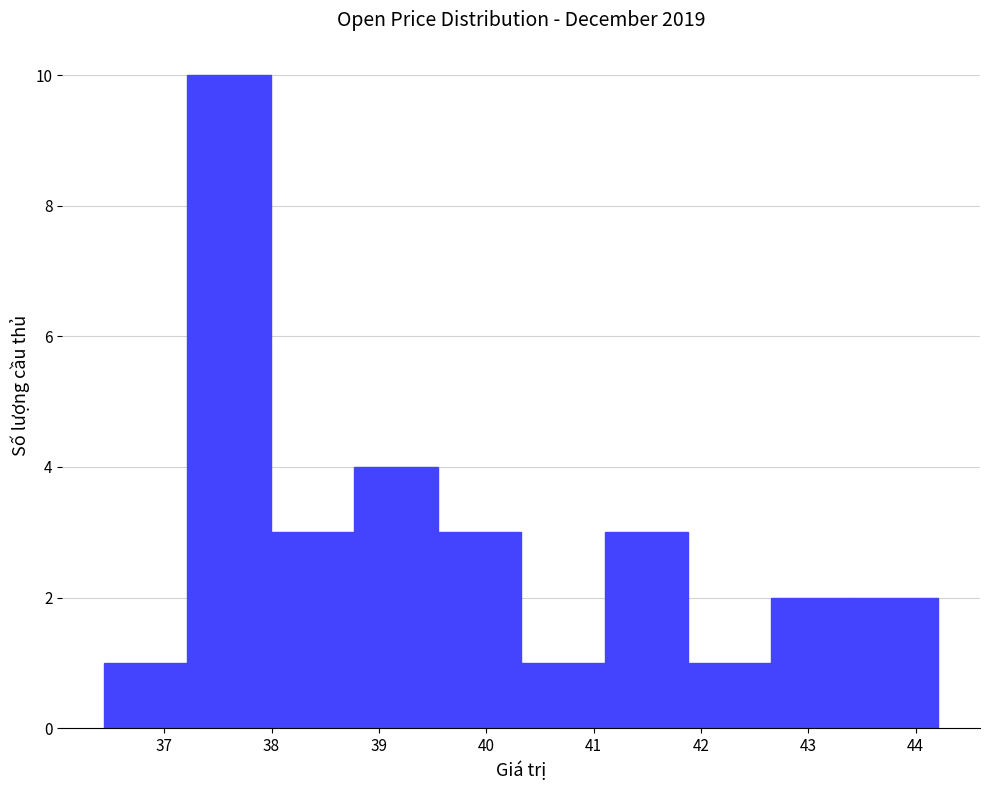

How tall is the bar that spans 37.2 to 38.0 on the x-axis? Neither the bar edges nor the heights are printed on the chart, so give them approximately, as read against the axes.

10